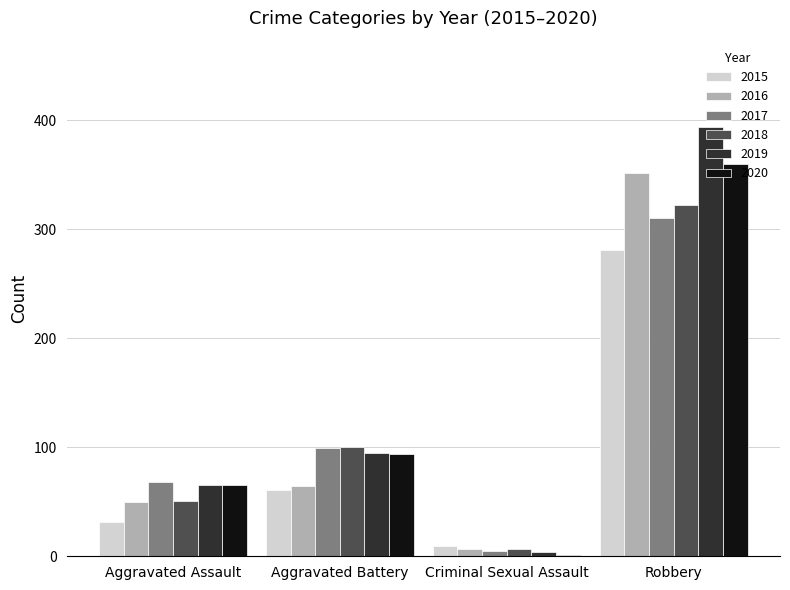

What is the greatest value displayed?

394